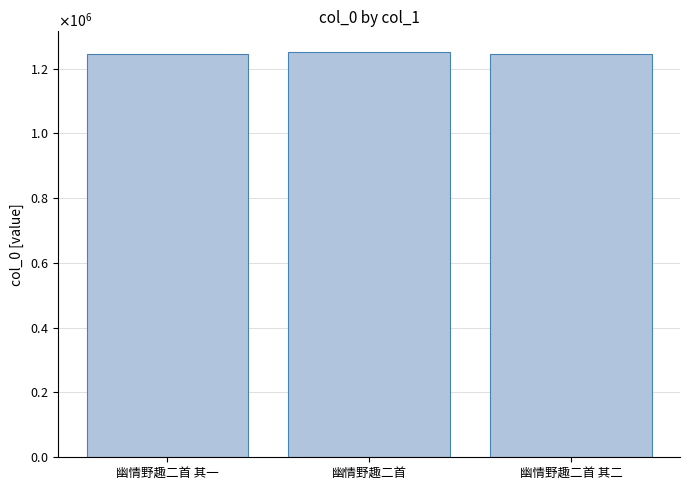

Are the bars grouped side by side (vs. stacked)?

No